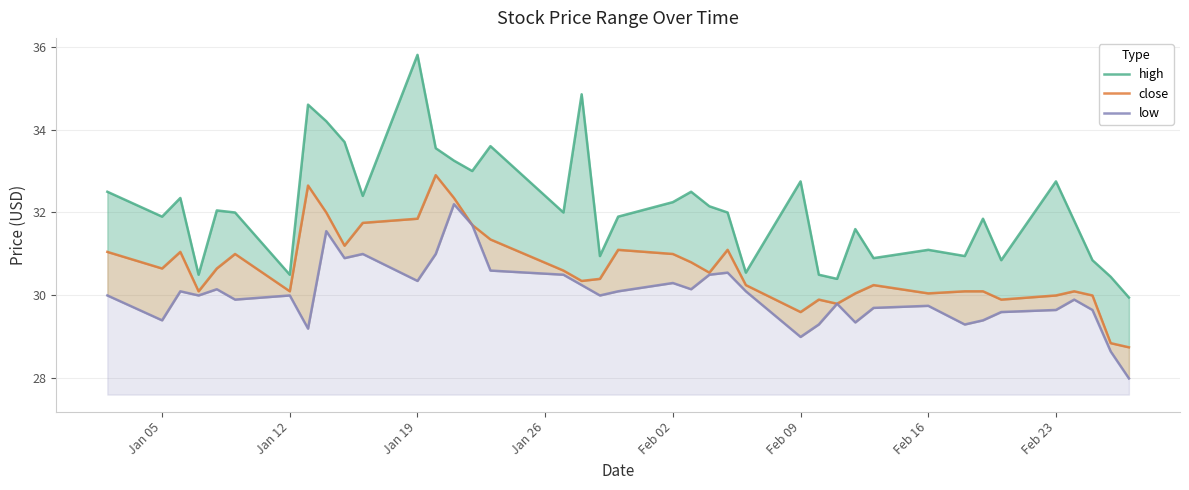

At which label does close first exceed 30?

Jan 05